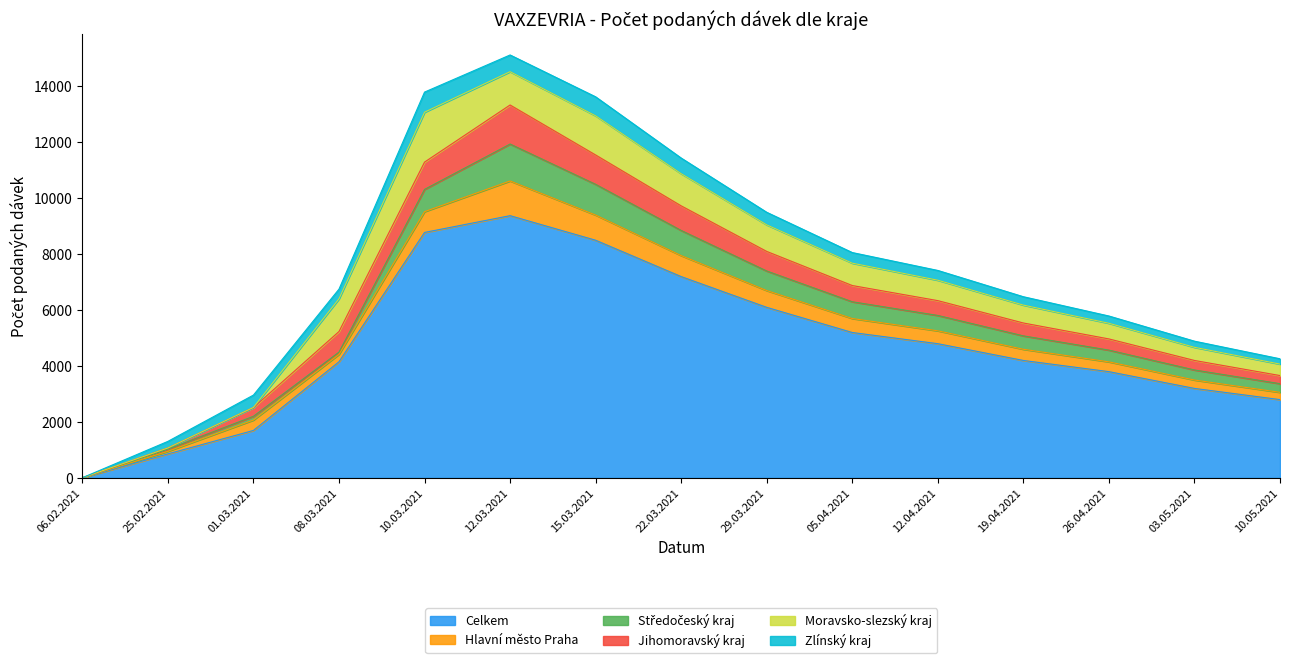

How many interior local peaks does the Zlínský kraj series have?

3